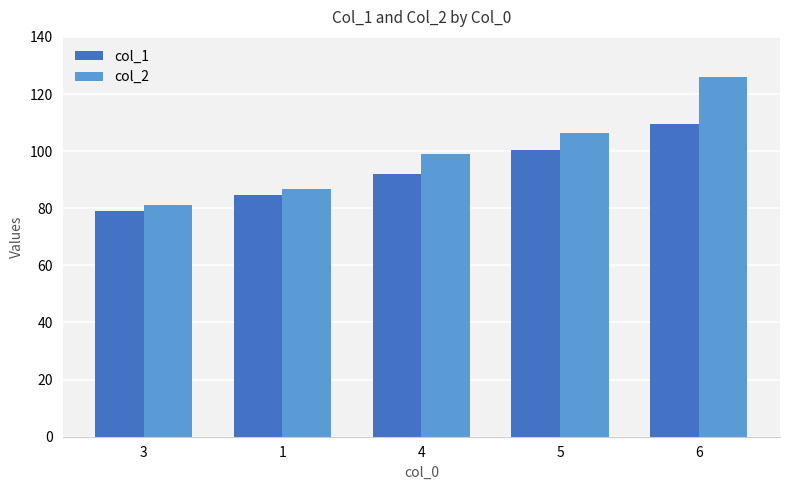

Which series has the largest range (max minus min)?

col_2